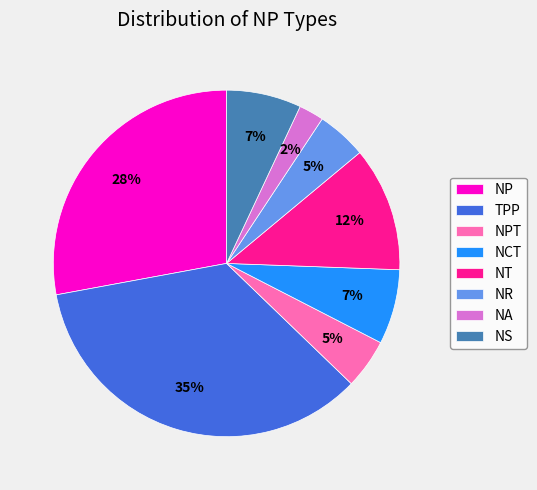

To the nearest percent, what is the combined percentage of NCT and NPT?

12%